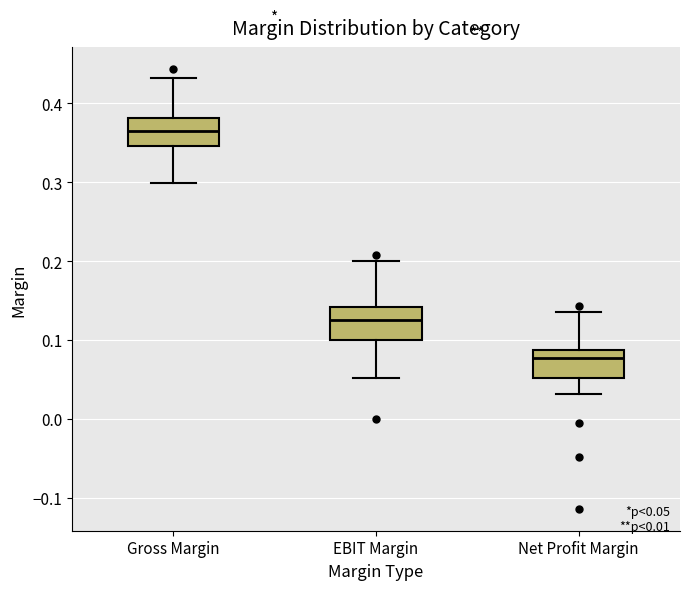

Which box's median line is the highest?

Gross Margin